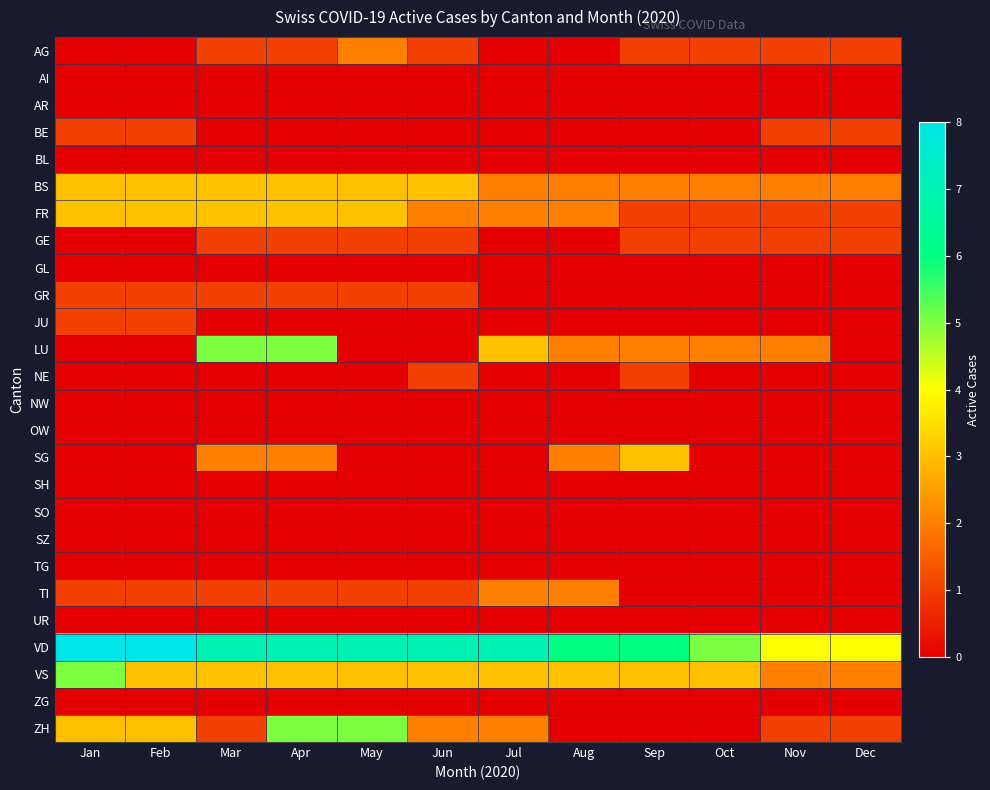

Reading right to left, transcribe all the data shown in this chart.

AG: Dec=1	Nov=1	Oct=1	Sep=1	Aug=0	Jul=0	Jun=1	May=2	Apr=1	Mar=1	Feb=0	Jan=0
AI: Dec=0	Nov=0	Oct=0	Sep=0	Aug=0	Jul=0	Jun=0	May=0	Apr=0	Mar=0	Feb=0	Jan=0
AR: Dec=0	Nov=0	Oct=0	Sep=0	Aug=0	Jul=0	Jun=0	May=0	Apr=0	Mar=0	Feb=0	Jan=0
BE: Dec=1	Nov=1	Oct=0	Sep=0	Aug=0	Jul=0	Jun=0	May=0	Apr=0	Mar=0	Feb=1	Jan=1
BL: Dec=0	Nov=0	Oct=0	Sep=0	Aug=0	Jul=0	Jun=0	May=0	Apr=0	Mar=0	Feb=0	Jan=0
BS: Dec=2	Nov=2	Oct=2	Sep=2	Aug=2	Jul=2	Jun=3	May=3	Apr=3	Mar=3	Feb=3	Jan=3
FR: Dec=1	Nov=1	Oct=1	Sep=1	Aug=2	Jul=2	Jun=2	May=3	Apr=3	Mar=3	Feb=3	Jan=3
GE: Dec=1	Nov=1	Oct=1	Sep=1	Aug=0	Jul=0	Jun=1	May=1	Apr=1	Mar=1	Feb=0	Jan=0
GL: Dec=0	Nov=0	Oct=0	Sep=0	Aug=0	Jul=0	Jun=0	May=0	Apr=0	Mar=0	Feb=0	Jan=0
GR: Dec=0	Nov=0	Oct=0	Sep=0	Aug=0	Jul=0	Jun=1	May=1	Apr=1	Mar=1	Feb=1	Jan=1
JU: Dec=0	Nov=0	Oct=0	Sep=0	Aug=0	Jul=0	Jun=0	May=0	Apr=0	Mar=0	Feb=1	Jan=1
LU: Dec=0	Nov=2	Oct=2	Sep=2	Aug=2	Jul=3	Jun=0	May=0	Apr=5	Mar=5	Feb=0	Jan=0
NE: Dec=0	Nov=0	Oct=0	Sep=1	Aug=0	Jul=0	Jun=1	May=0	Apr=0	Mar=0	Feb=0	Jan=0
NW: Dec=0	Nov=0	Oct=0	Sep=0	Aug=0	Jul=0	Jun=0	May=0	Apr=0	Mar=0	Feb=0	Jan=0
OW: Dec=0	Nov=0	Oct=0	Sep=0	Aug=0	Jul=0	Jun=0	May=0	Apr=0	Mar=0	Feb=0	Jan=0
SG: Dec=0	Nov=0	Oct=0	Sep=3	Aug=2	Jul=0	Jun=0	May=0	Apr=2	Mar=2	Feb=0	Jan=0
SH: Dec=0	Nov=0	Oct=0	Sep=0	Aug=0	Jul=0	Jun=0	May=0	Apr=0	Mar=0	Feb=0	Jan=0
SO: Dec=0	Nov=0	Oct=0	Sep=0	Aug=0	Jul=0	Jun=0	May=0	Apr=0	Mar=0	Feb=0	Jan=0
SZ: Dec=0	Nov=0	Oct=0	Sep=0	Aug=0	Jul=0	Jun=0	May=0	Apr=0	Mar=0	Feb=0	Jan=0
TG: Dec=0	Nov=0	Oct=0	Sep=0	Aug=0	Jul=0	Jun=0	May=0	Apr=0	Mar=0	Feb=0	Jan=0
TI: Dec=0	Nov=0	Oct=0	Sep=0	Aug=2	Jul=2	Jun=1	May=1	Apr=1	Mar=1	Feb=1	Jan=1
UR: Dec=0	Nov=0	Oct=0	Sep=0	Aug=0	Jul=0	Jun=0	May=0	Apr=0	Mar=0	Feb=0	Jan=0
VD: Dec=4	Nov=4	Oct=5	Sep=6	Aug=6	Jul=7	Jun=7	May=7	Apr=7	Mar=7	Feb=8	Jan=8
VS: Dec=2	Nov=2	Oct=3	Sep=3	Aug=3	Jul=3	Jun=3	May=3	Apr=3	Mar=3	Feb=3	Jan=5
ZG: Dec=0	Nov=0	Oct=0	Sep=0	Aug=0	Jul=0	Jun=0	May=0	Apr=0	Mar=0	Feb=0	Jan=0
ZH: Dec=1	Nov=1	Oct=0	Sep=0	Aug=0	Jul=2	Jun=2	May=5	Apr=5	Mar=1	Feb=3	Jan=3